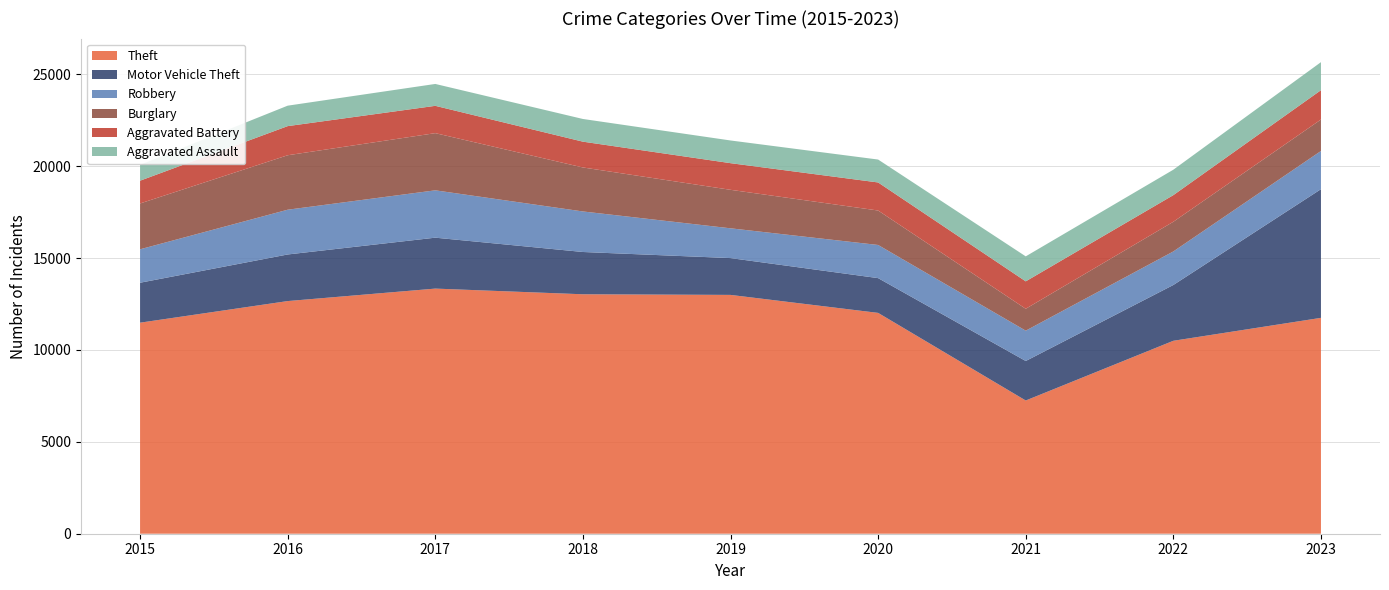

Reading left to right, extract all data points from this chart.

Theft: 11485	12661	13340	13031	12997	12018	7250	10500	11748
Motor Vehicle Theft: 2174	2536	2771	2301	2003	1892	2149	3036	7002
Robbery: 1820	2436	2577	2206	1621	1804	1651	1826	2079
Burglary: 2494	2964	3112	2394	2095	1875	1192	1615	1712
Aggravated Battery: 1239	1585	1486	1404	1450	1527	1492	1449	1596
Aggravated Assault: 862	1113	1191	1235	1235	1247	1360	1384	1526